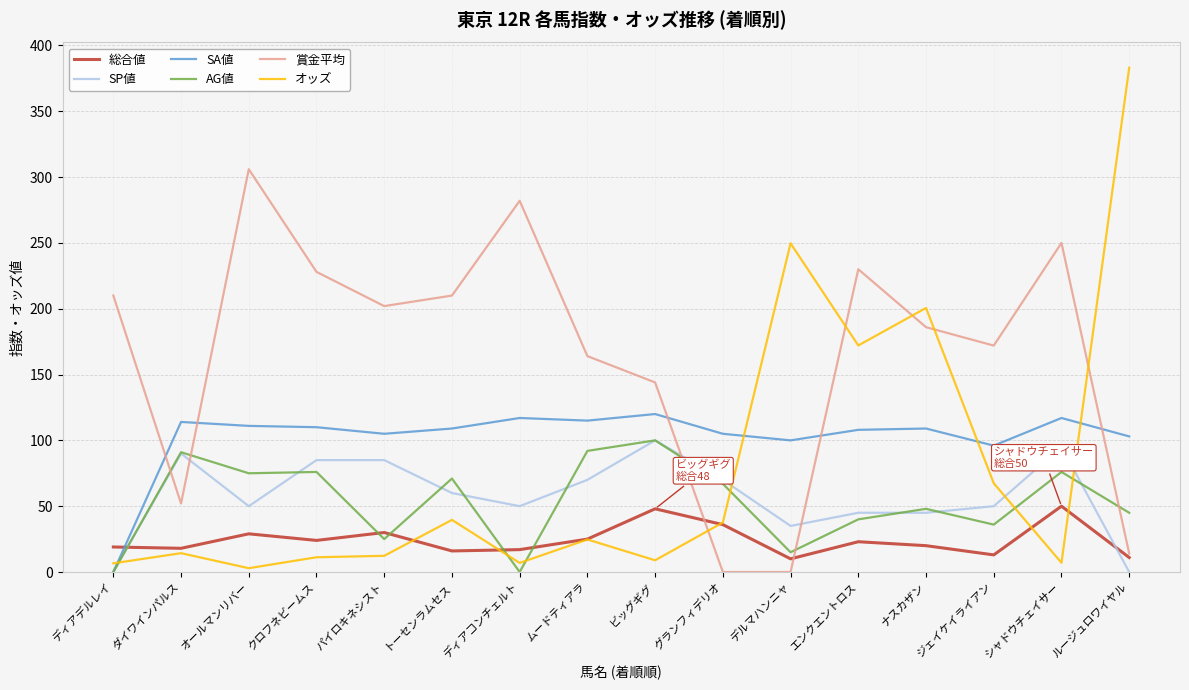

What position from the right is クロフネビームス?

13